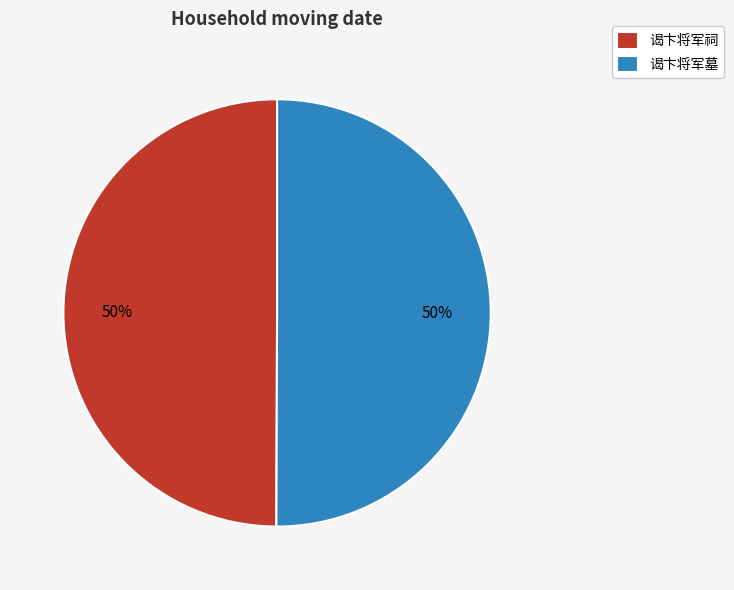

Is the sum of 谒卞将军祠 and 谒卞将军墓 greater than half?

Yes